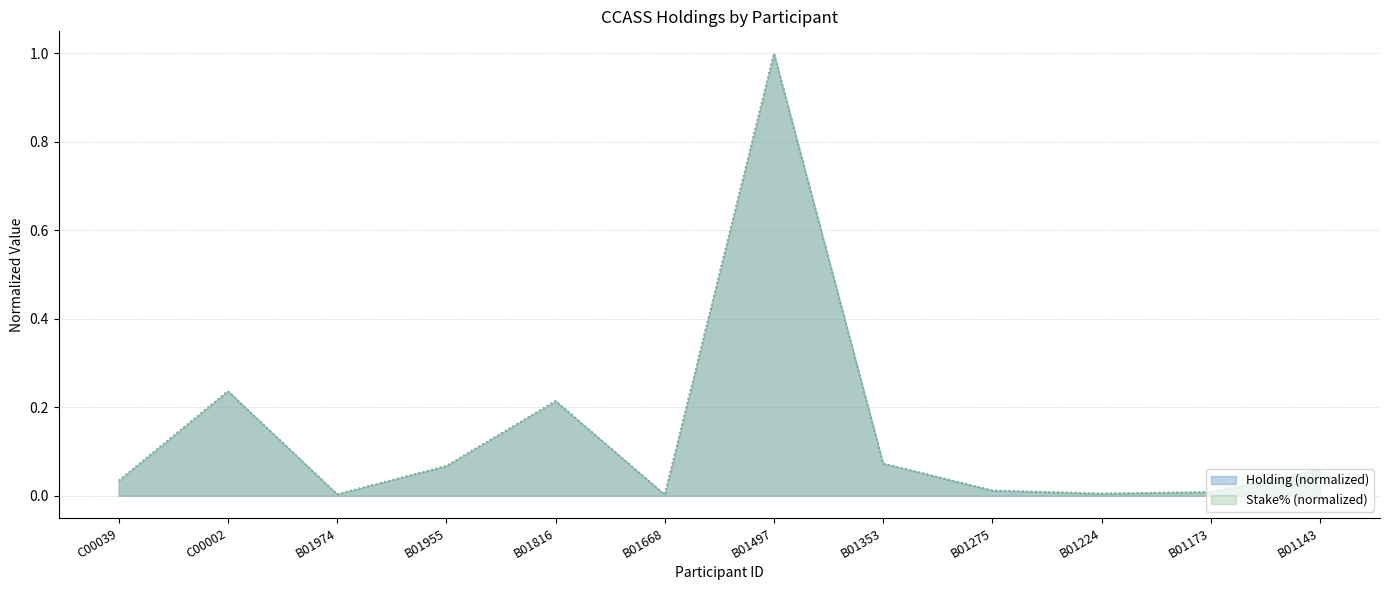

True or false: Stake% has a value of 0.2 at B01816.

True